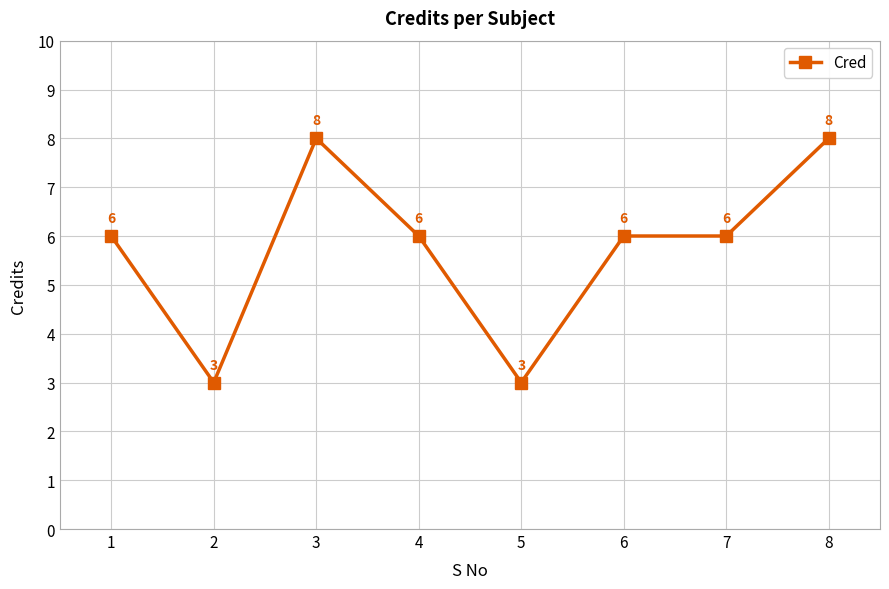

True or false: the data has more than 2 interior local peaks.

False